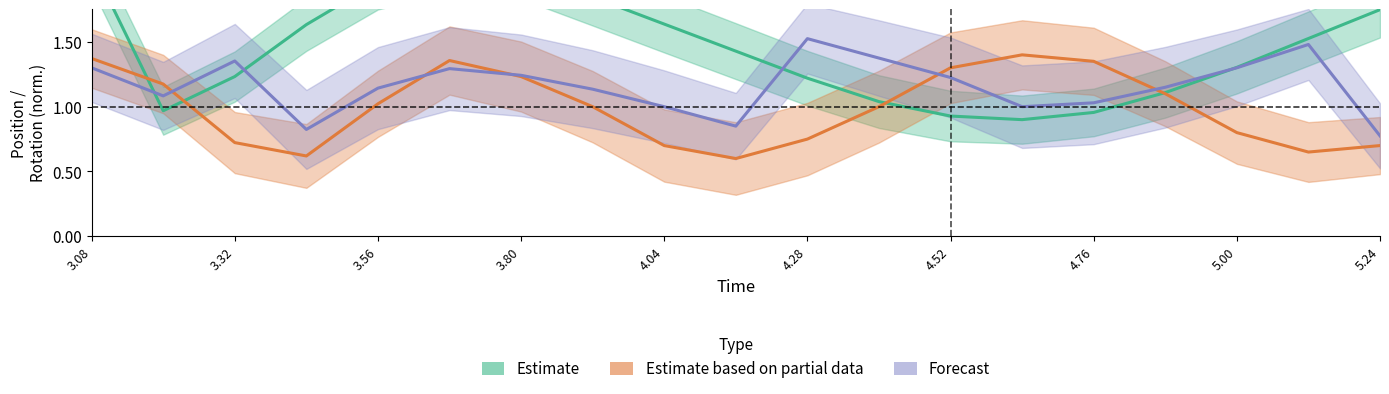

What is the value of the Estimate point at the 11th from the left?

1.2